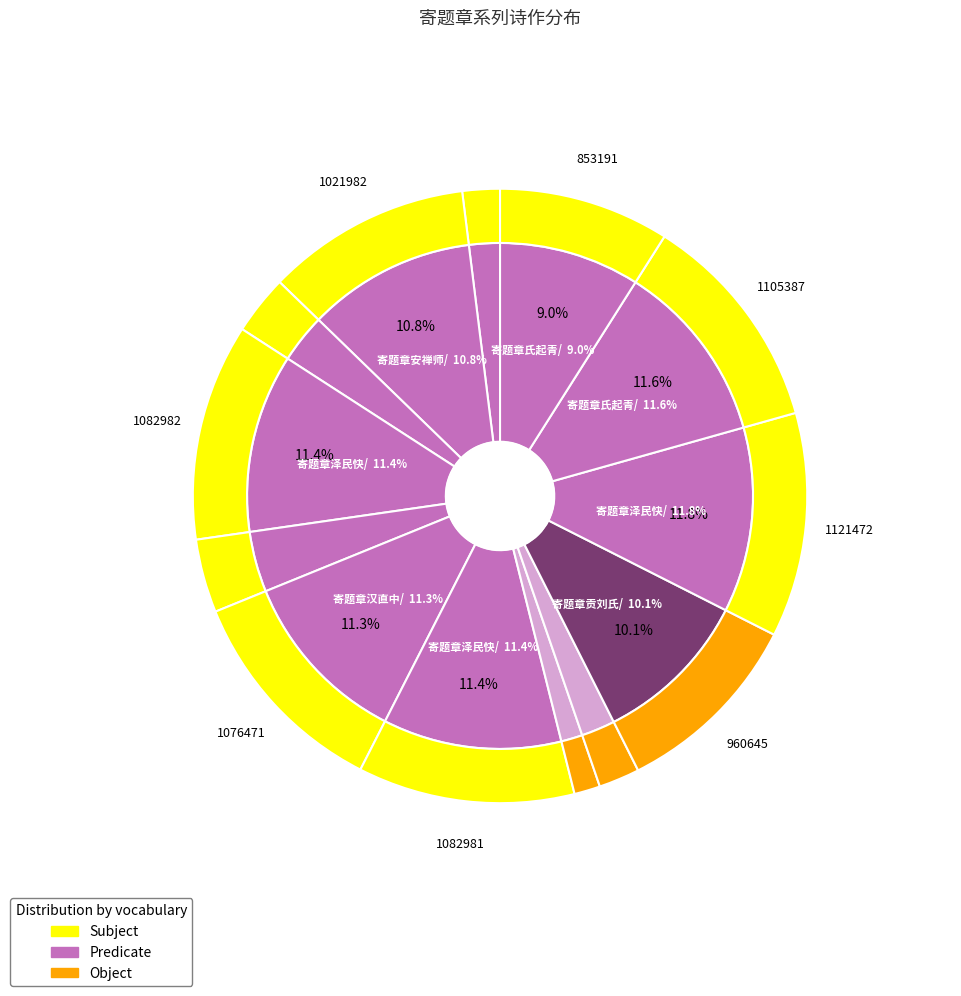

How many segments does this pie chart have?

13